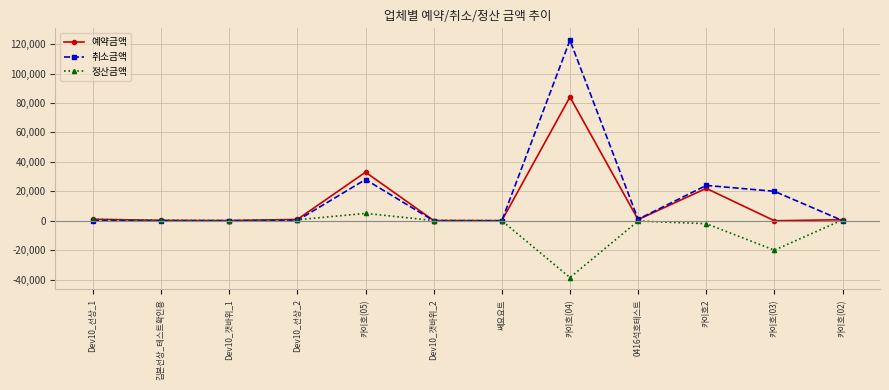

In 정산금액, how many points are higher than both neighbors (excluding endpoints)?

2